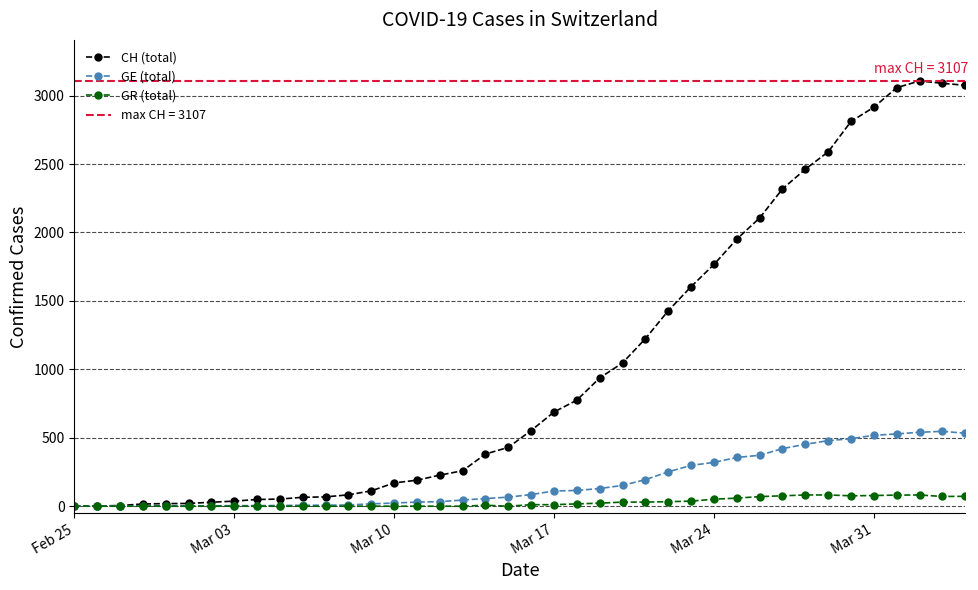

True or false: GE (total) and GR (total) intersect in this chart.

False